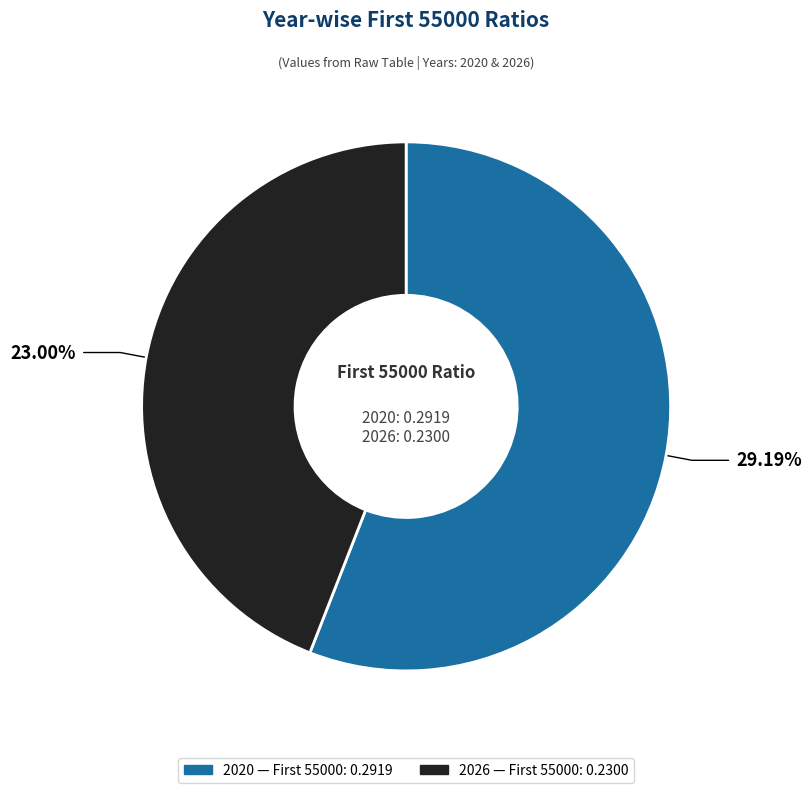

Is the sum of 2020 and 2026 greater than half?

Yes